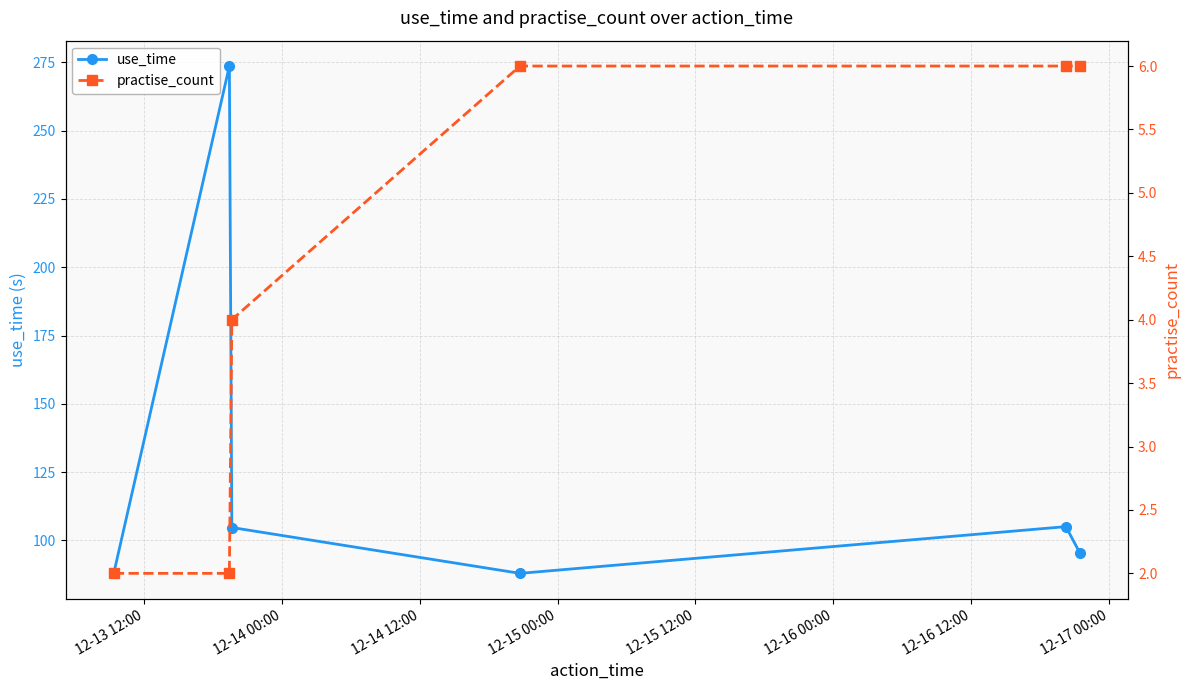

At how many categories does at least one series exceed 273?

1